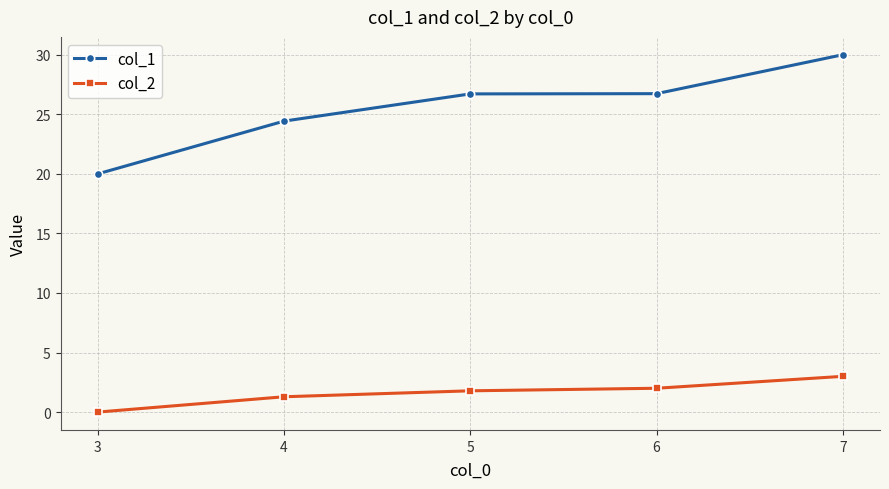

What is the sum of all col_1 values?

127.9